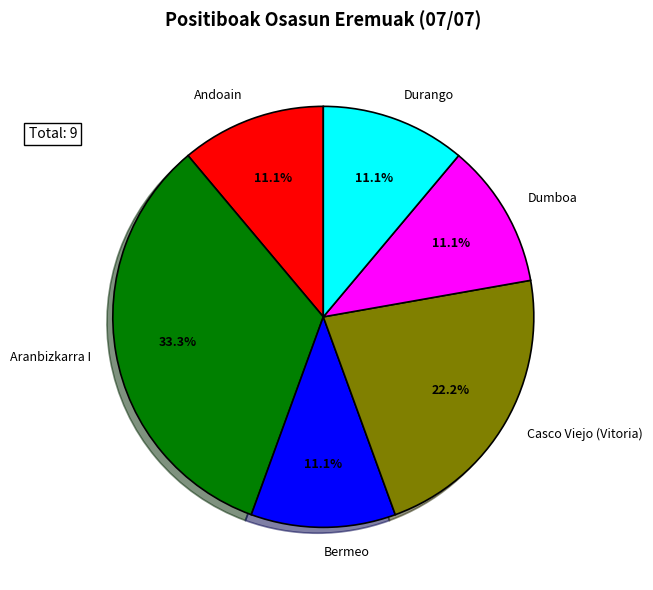

Between Aranbizkarra I and Durango, which is larger?

Aranbizkarra I